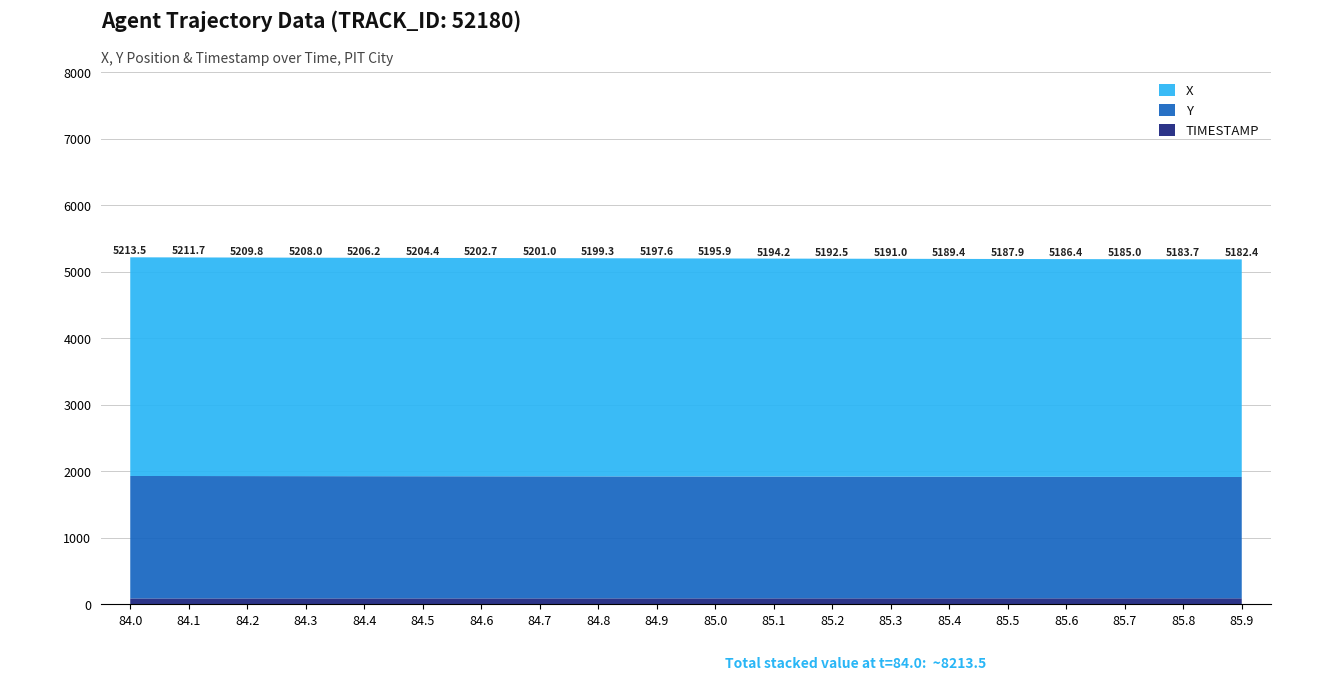

Reading right to left, what are all the values shown in this chart?

X: 3272.3	3272.9	3273.5	3274.1	3274.8	3275.5	3276.2	3277.0	3277.8	3278.6	3279.5	3280.4	3281.3	3282.3	3283.3	3284.2	3285.2	3286.3	3287.3	3288.3
Y: 1824.2	1825.0	1825.9	1826.7	1827.6	1828.5	1829.4	1830.4	1831.3	1832.2	1833.2	1834.0	1834.9	1835.8	1836.7	1837.6	1838.5	1839.4	1840.3	1841.2
TIMESTAMP: 85.9	85.8	85.7	85.6	85.5	85.4	85.3	85.2	85.1	85.0	84.9	84.8	84.7	84.6	84.5	84.4	84.3	84.2	84.1	84.0